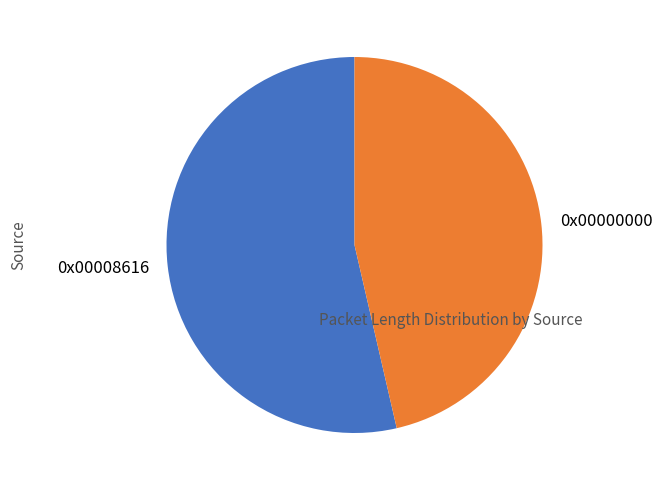

Which category has the smallest portion of the pie?

0x00000000